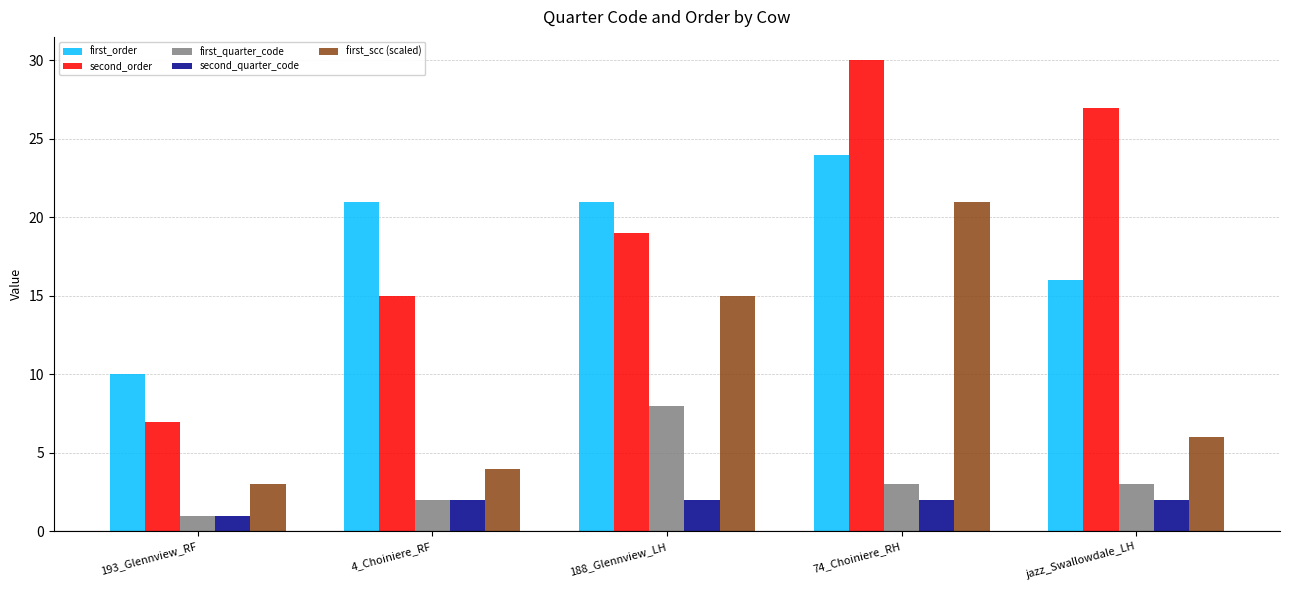

Which series changed the most between 193_Glennview_RF and jazz_Swallowdale_LH?

second_order